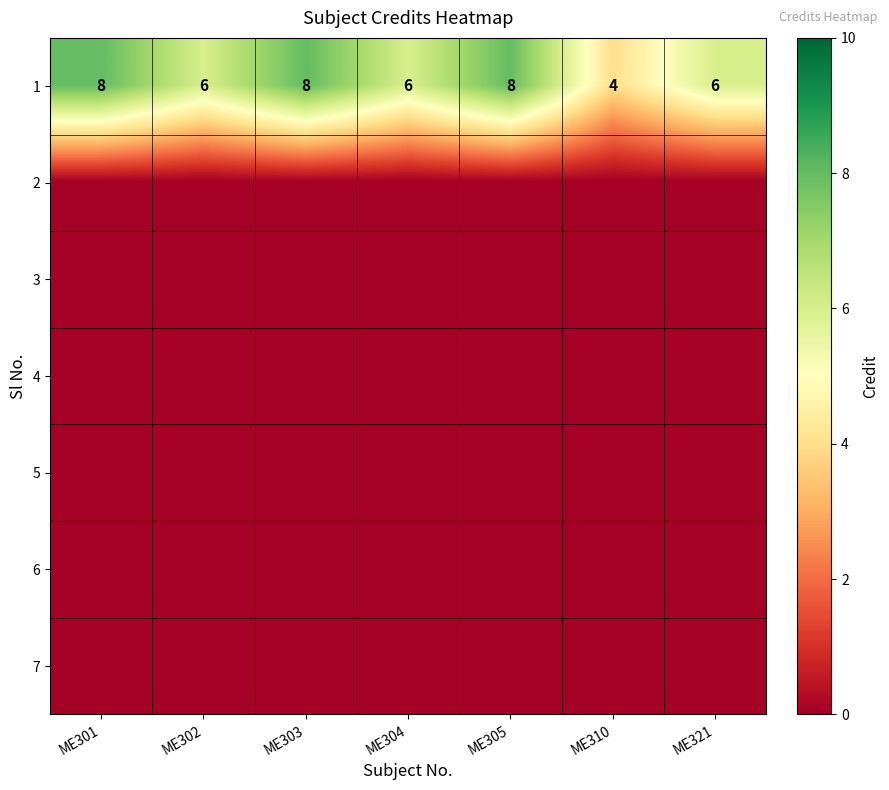

What is the total value across all series at ME310?

4